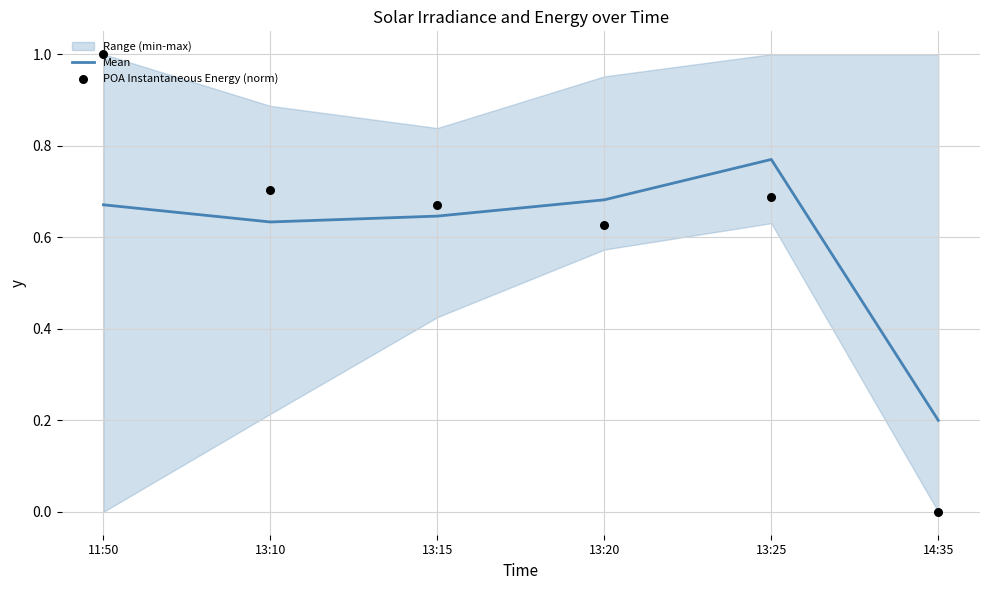

Which series contains the lowest Y value?

POA Instantaneous Energy (norm)